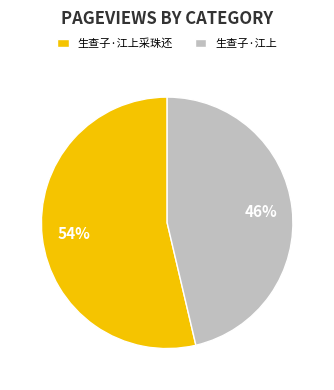

Between 生查子·江上采珠还 and 生查子·江上, which is larger?

生查子·江上采珠还